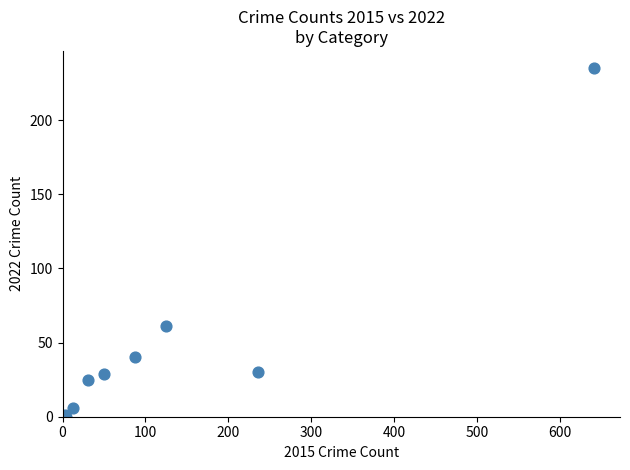

What Y value in the scatter plot is closest to 117?

61